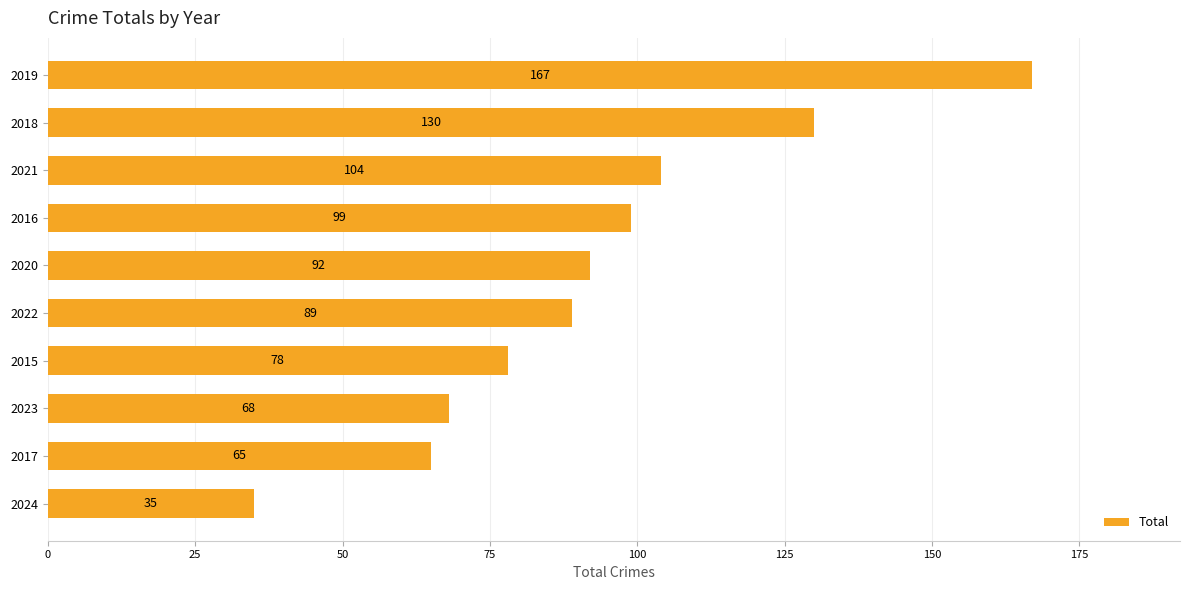

Reading top to bottom, what are all the values shown in this chart?

2019=167	2018=130	2021=104	2016=99	2020=92	2022=89	2015=78	2023=68	2017=65	2024=35